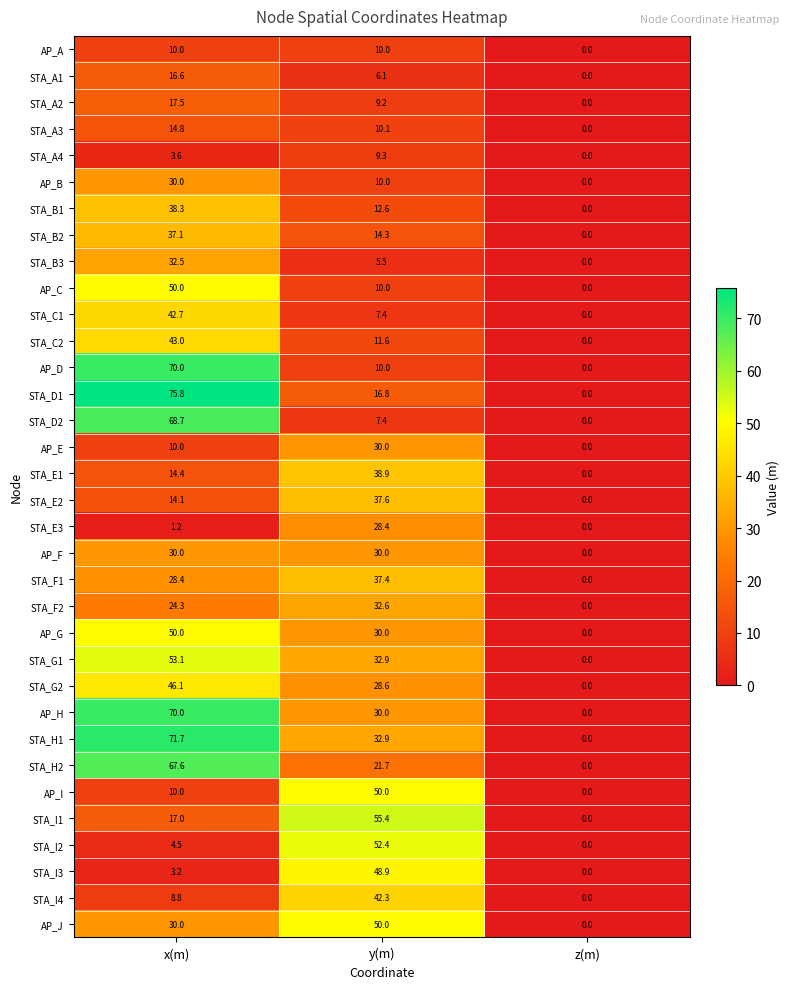

What is the maximum value shown in the chart?

75.8